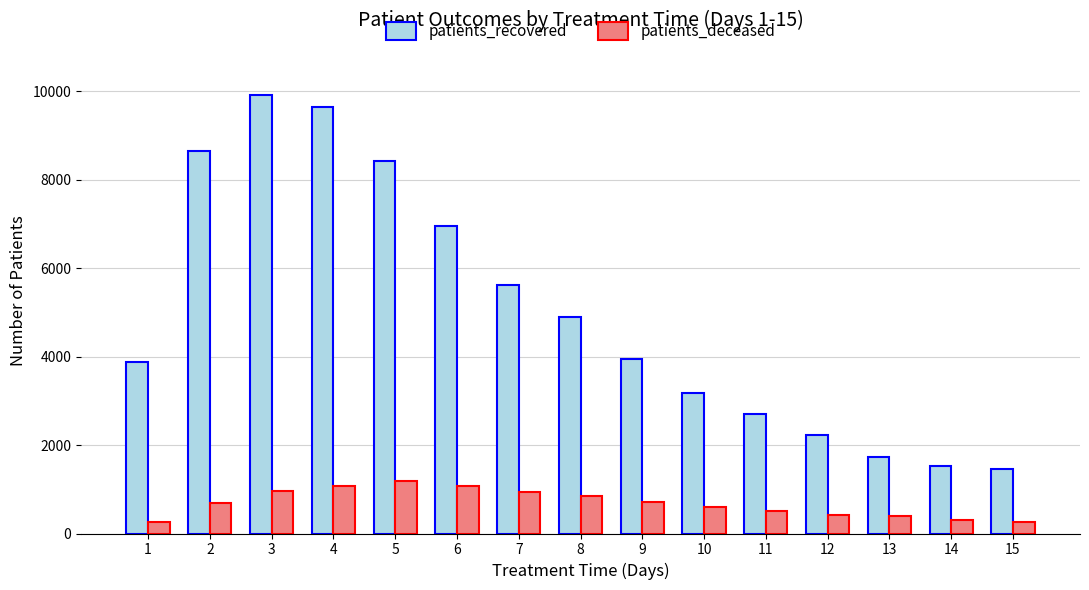

Rank the series by their average value, from lowest to highest.

patients_deceased, patients_recovered